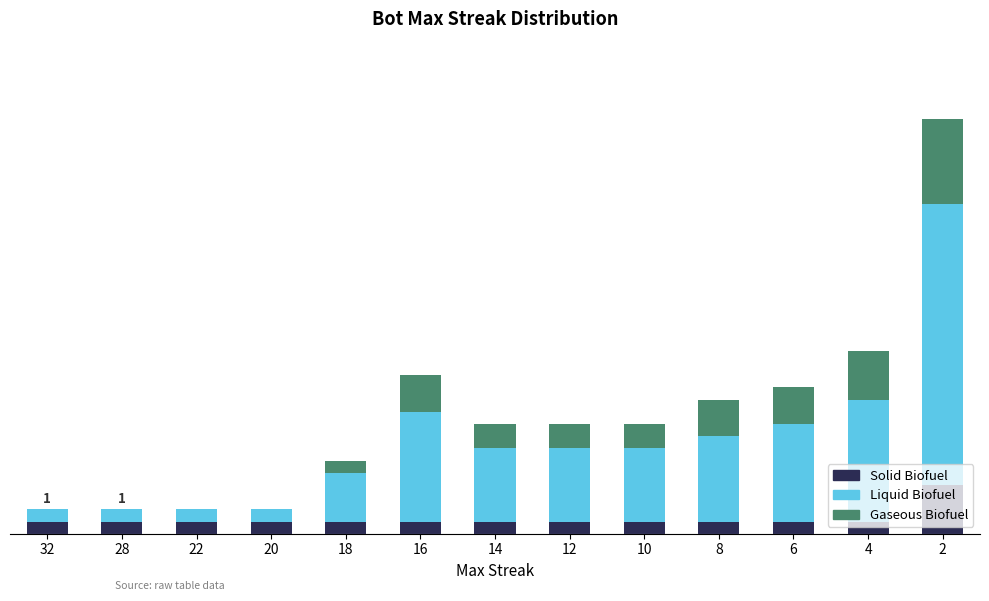

What is the approximate value of Gaseous Biofuel at 12?

2